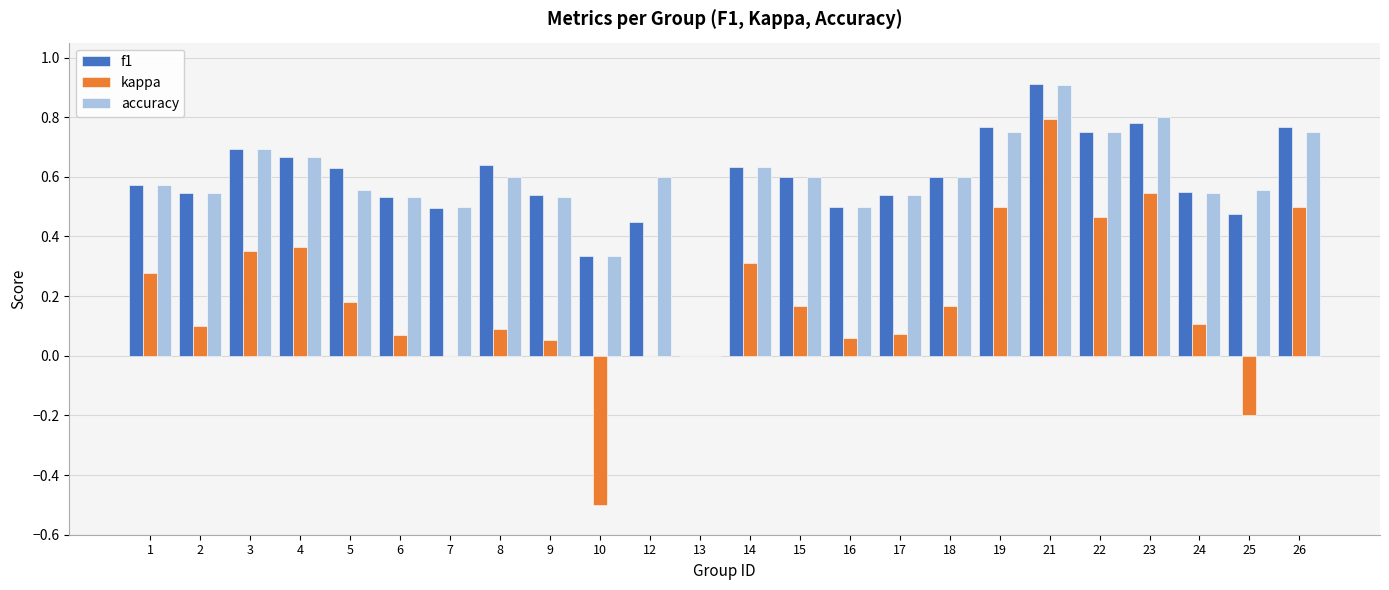

Is the value of kappa at 19 greater than the value of accuracy at 22?

No